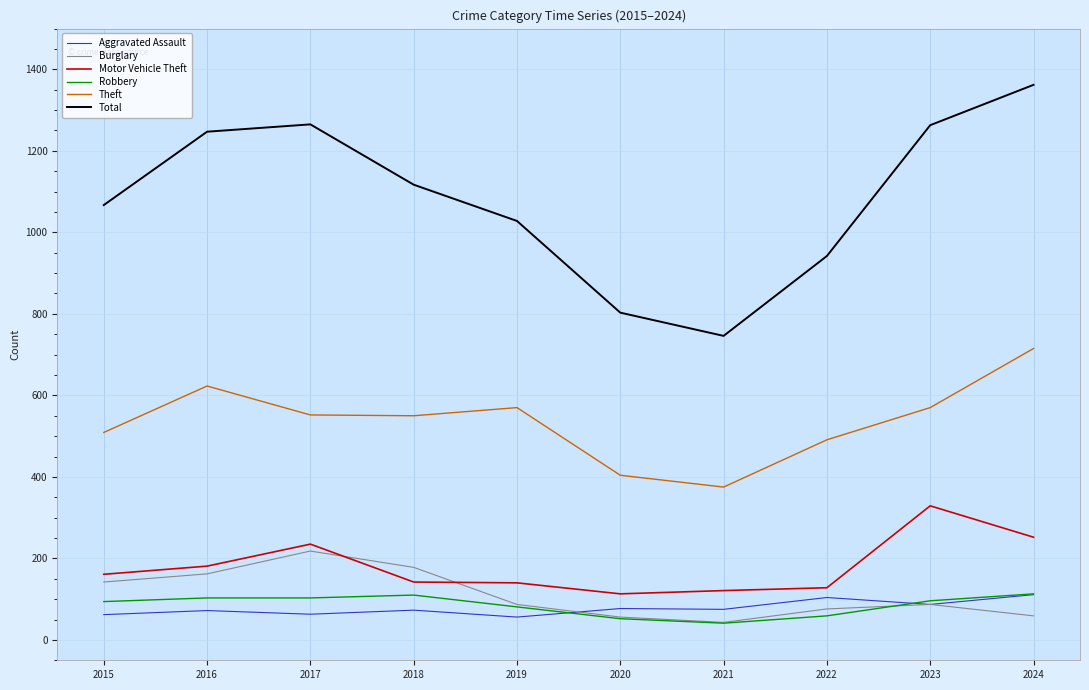

True or false: Motor Vehicle Theft and Theft cross at least once.

False